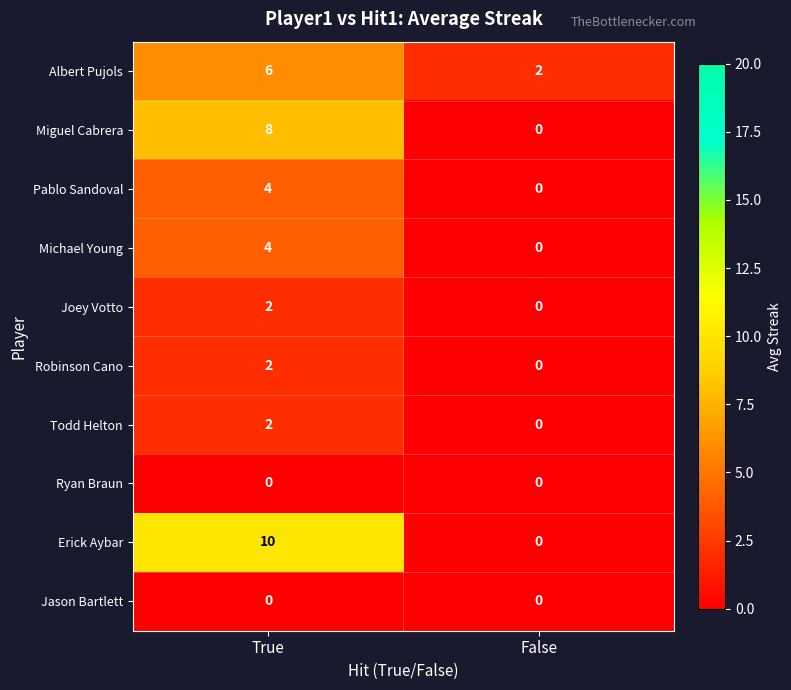

At which category is the sum across all series the highest?

True